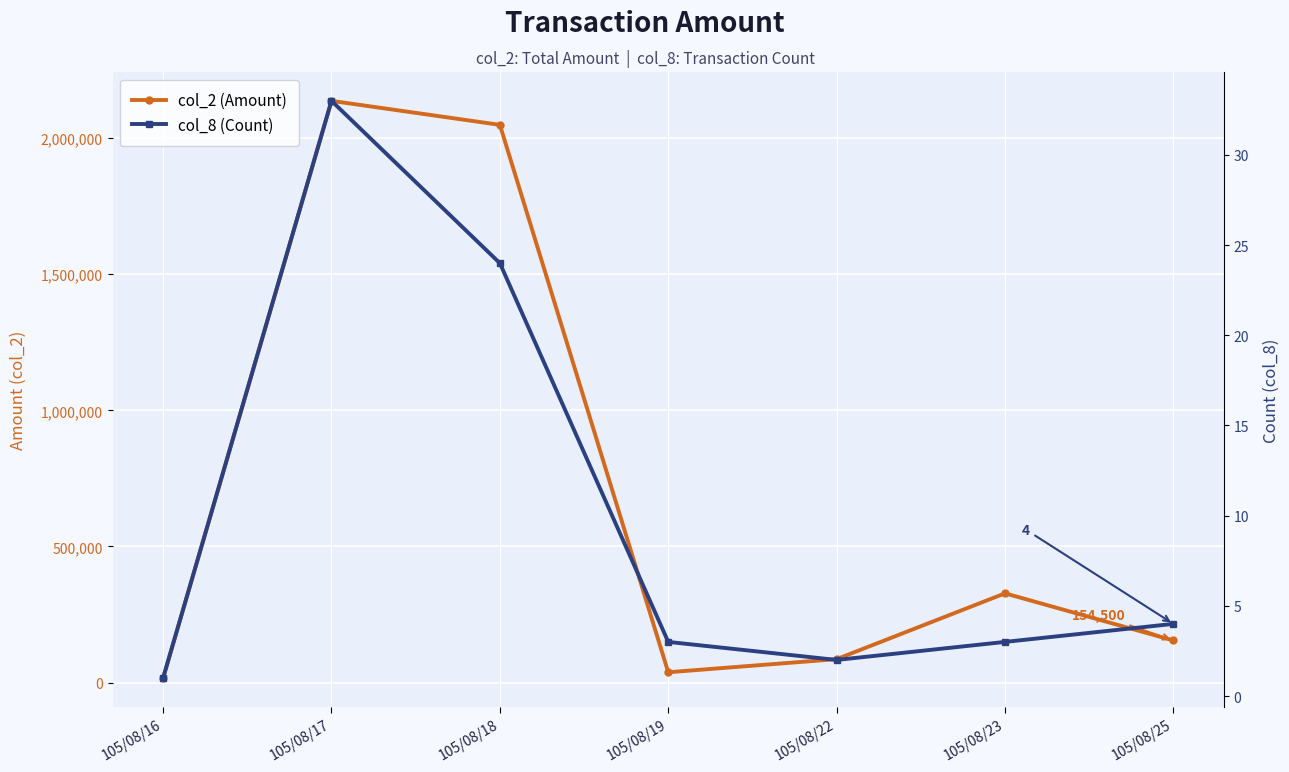

Which has a higher value, 105/08/25 or 105/08/18?

105/08/18